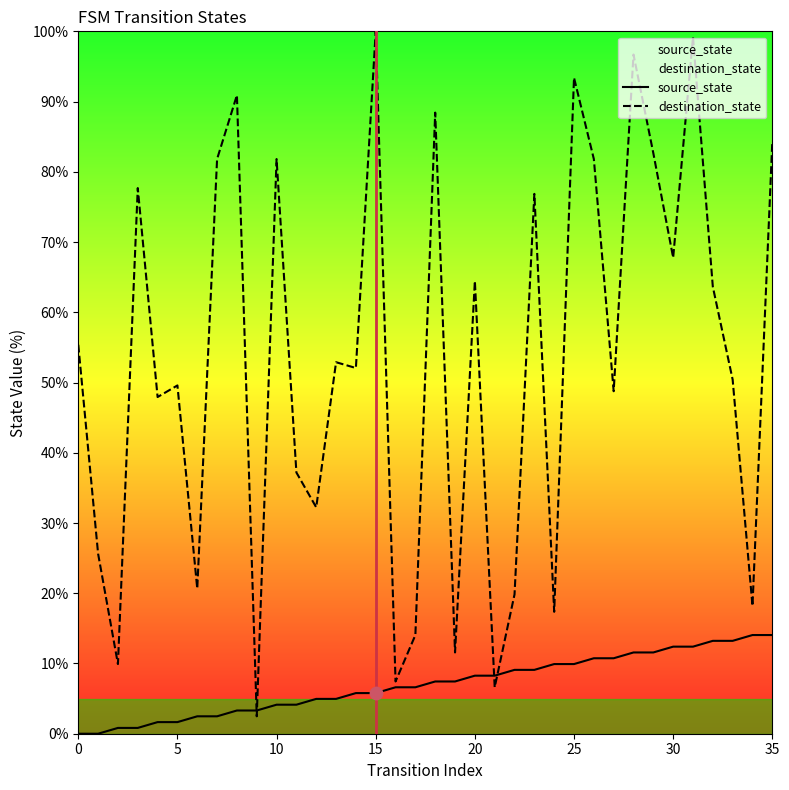

Which series has the largest Y range (max minus min)?

destination_state